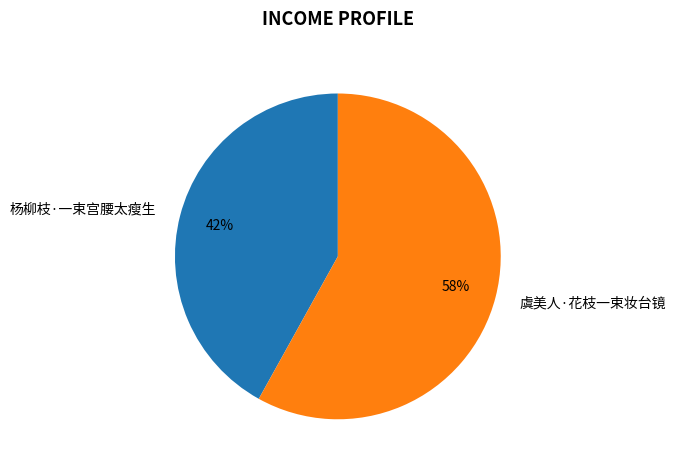

The 虞美人·花枝一束妆台镜 slice represents 58% of the pie. True or false?

True